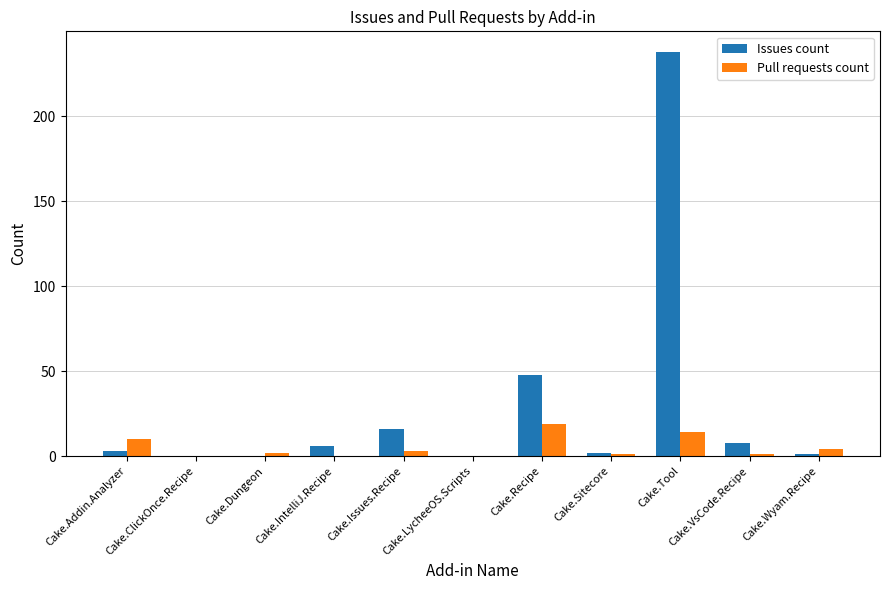

What is the maximum value for Pull requests count?

19